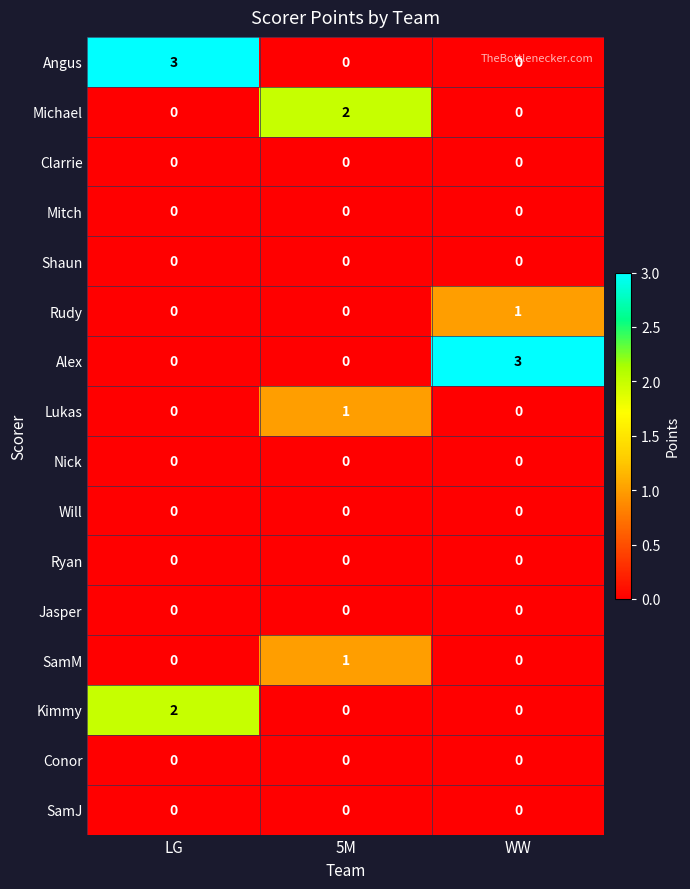

What is the spread (max minus min) of values at LG?

3